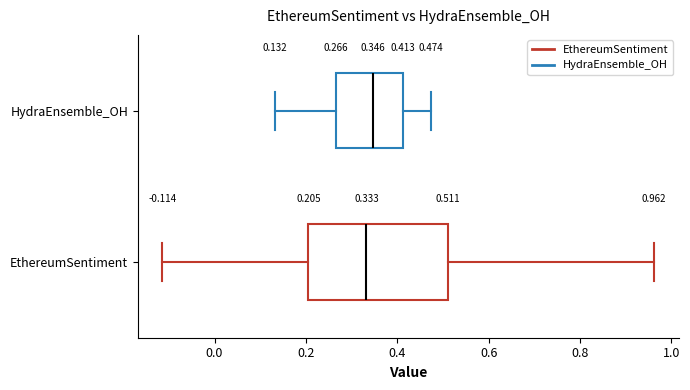

Which box is the widest, from its left edge to its right edge?

EthereumSentiment